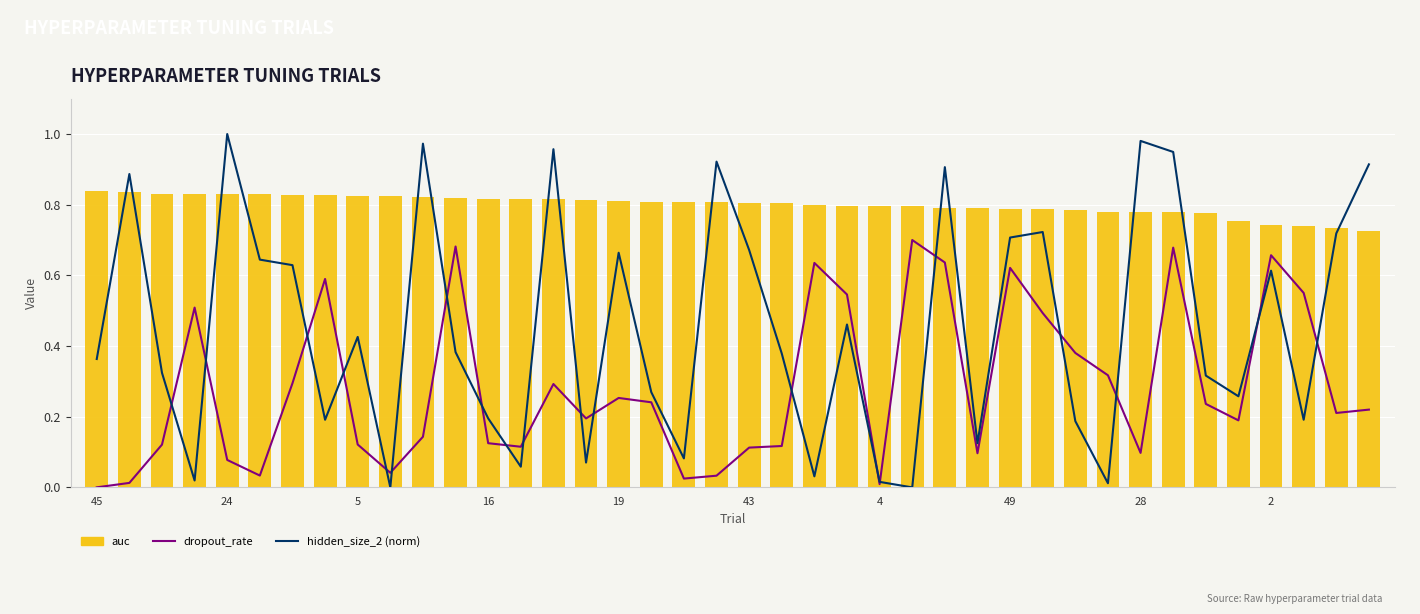

At how many categories does at least one series exceed 0?

40